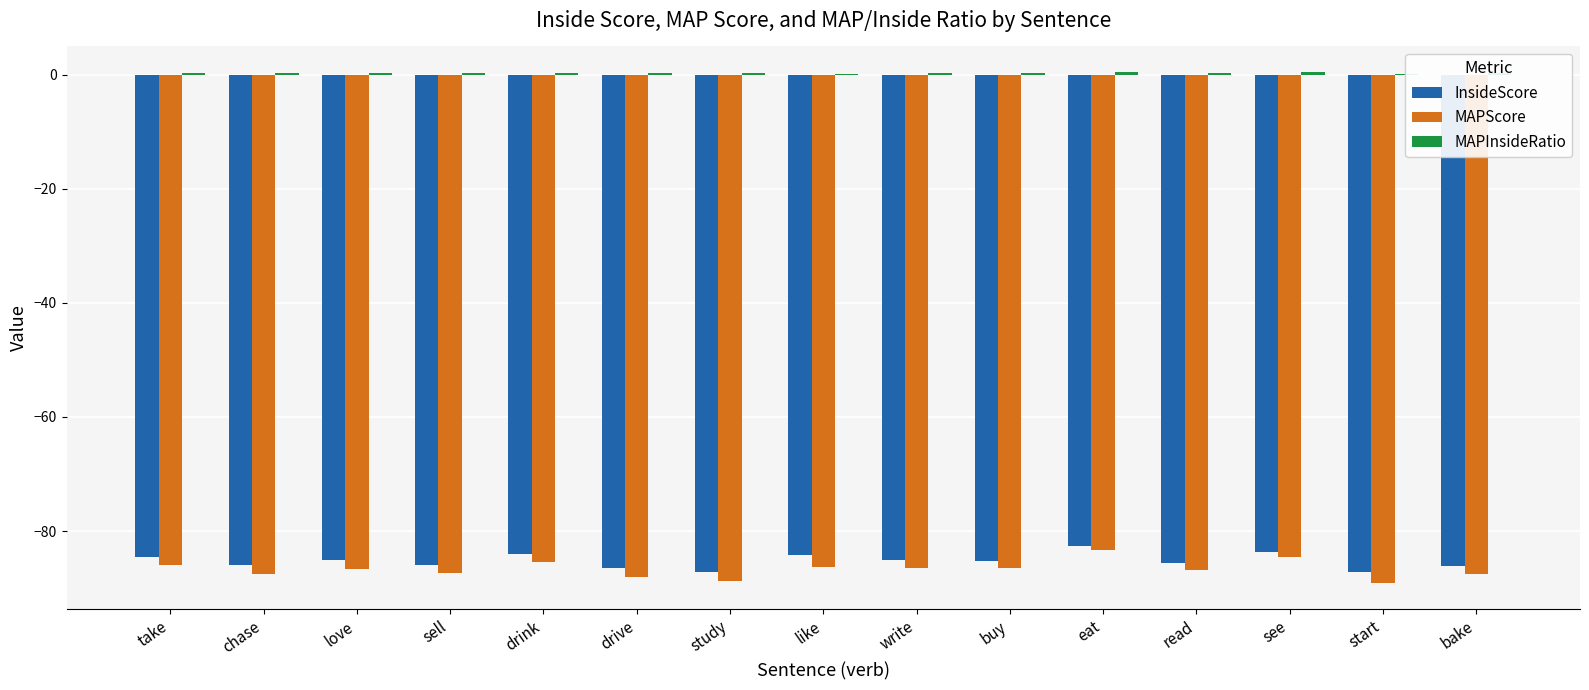

Is it true that InsideScore equals -84.3 at like?

True